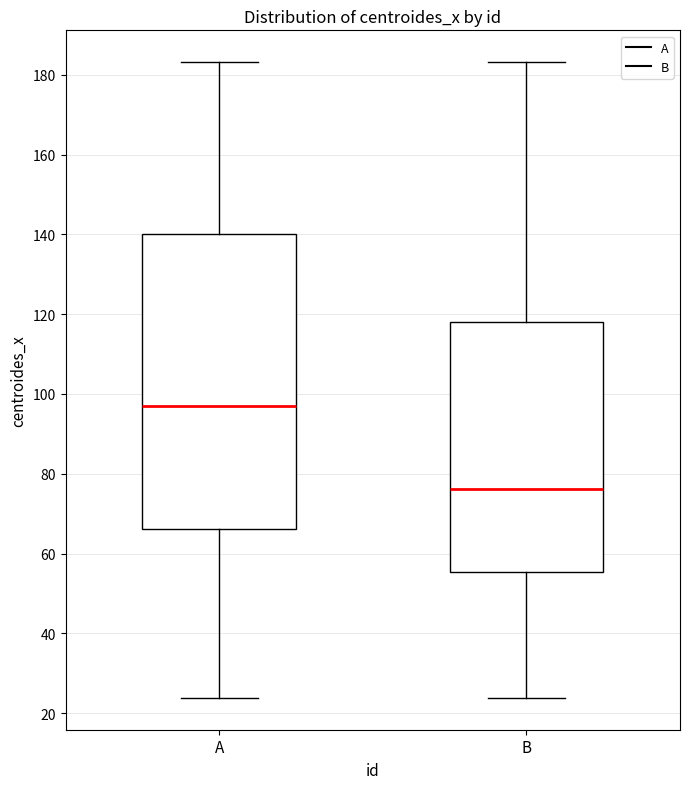

Reading left to right, read every box against the y-axis: the position of its median line, the range the box covers, and the ends of its whiskers. The values are not printed on the chart, so give them approximately, as read against the axis.

A: median 96, box 66 to 140, whiskers 24 to 184
B: median 76, box 56 to 118, whiskers 24 to 184